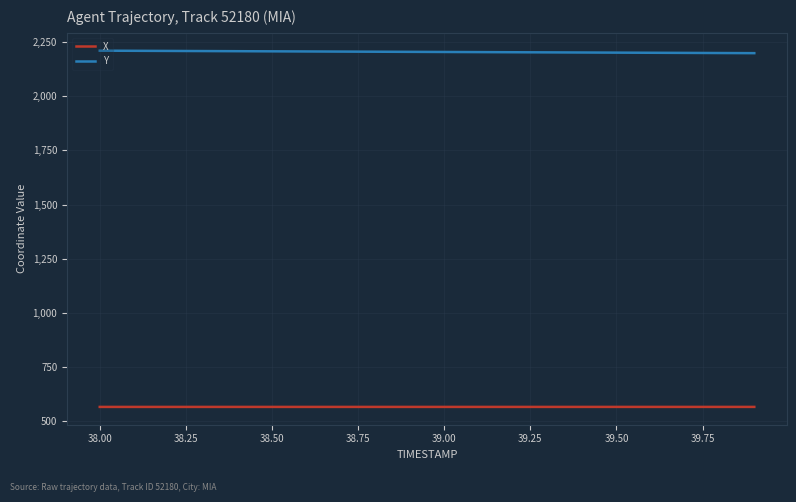

True or false: Y and X intersect in this chart.

False